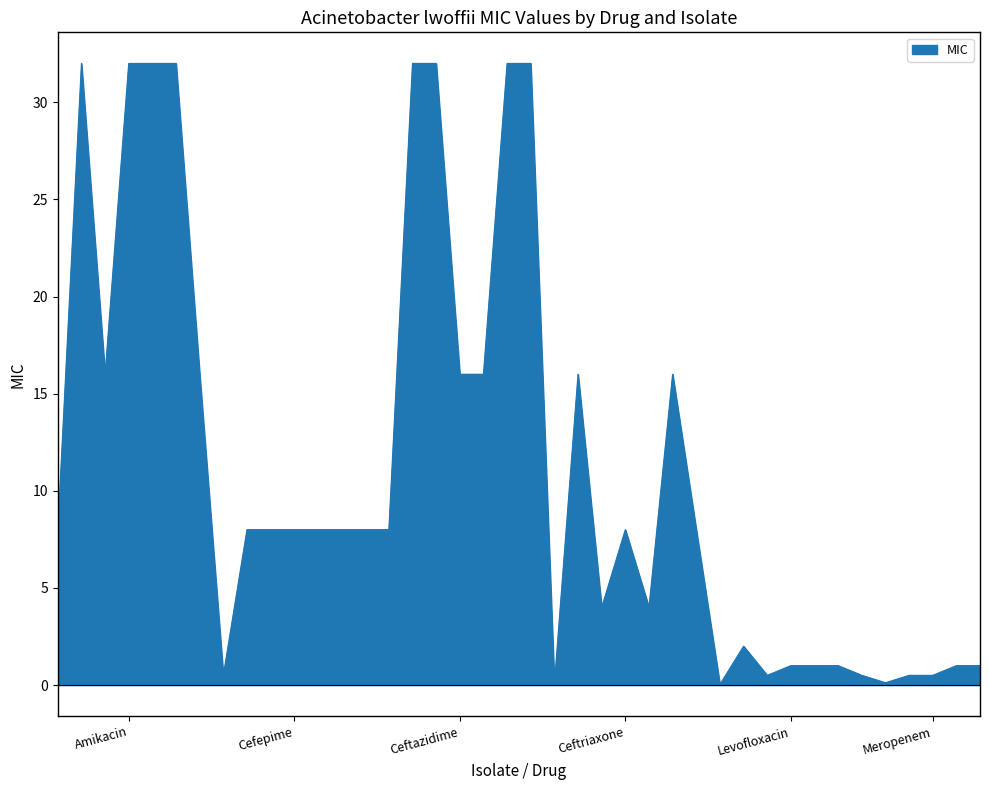

What is the greatest value displayed?

32.0